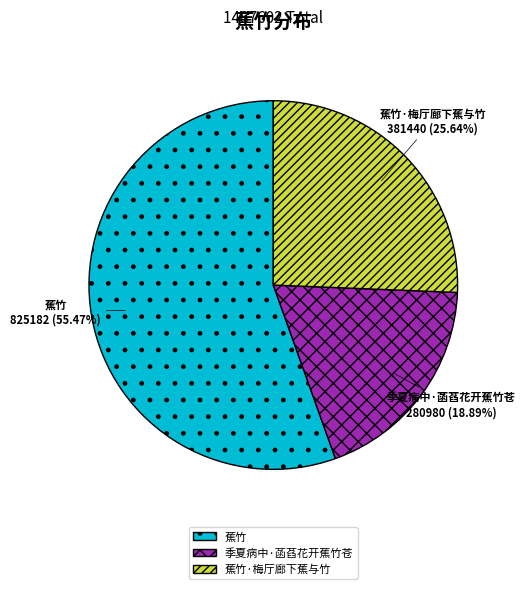

To the nearest percent, what is the average slice percentage?

33%